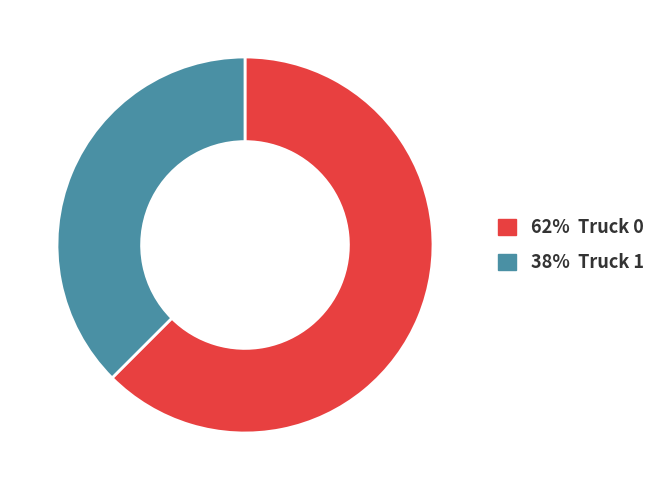

Is there a majority slice in this chart?

Yes